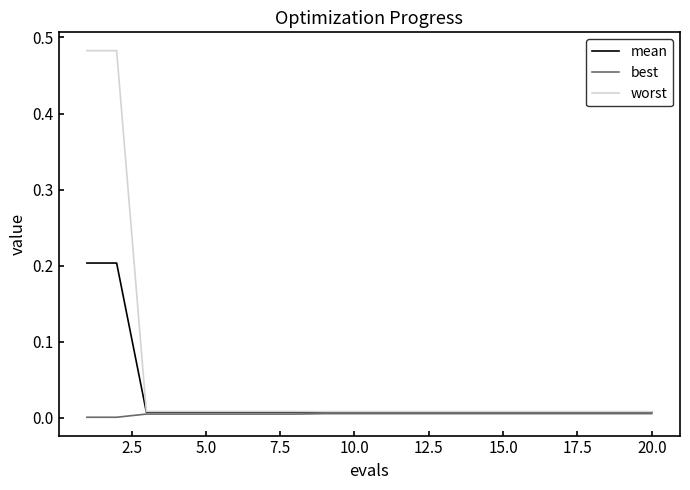

Which series has the largest total across all categories?

worst